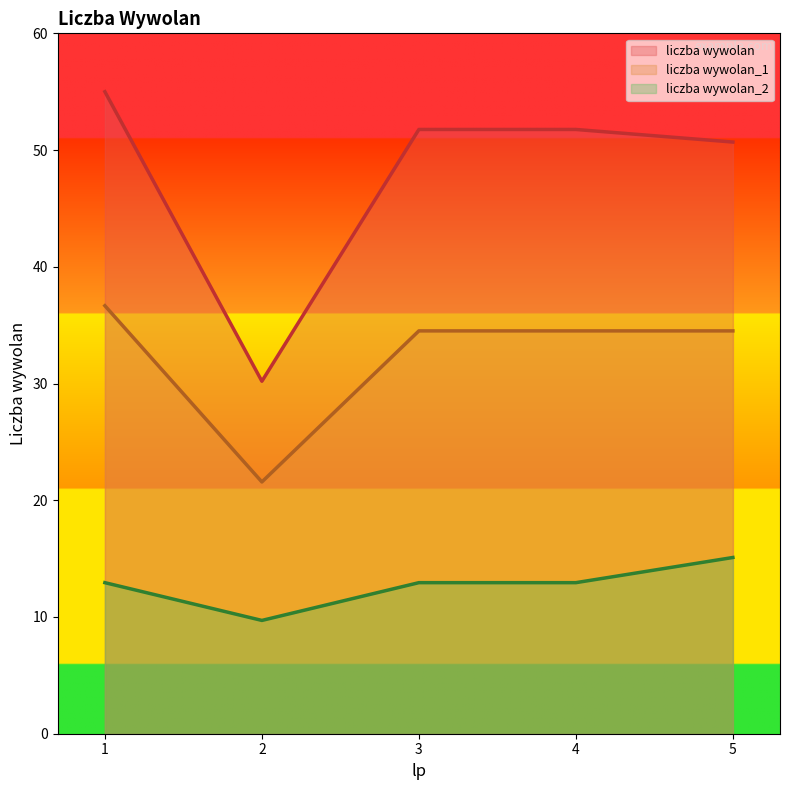

At how many categories does at least one series exceed 20?

5